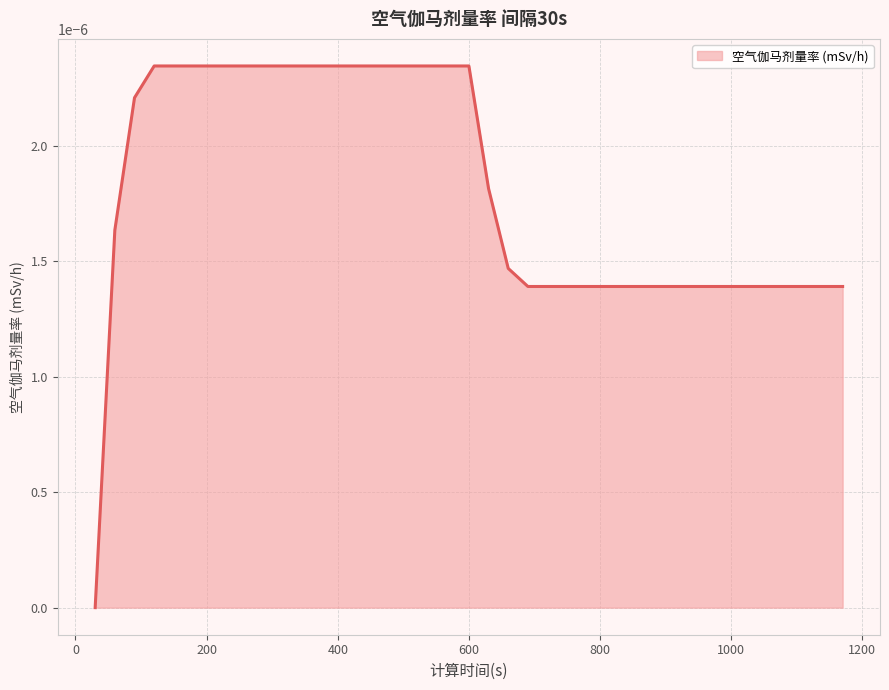

How many lines are shown in the chart?

1